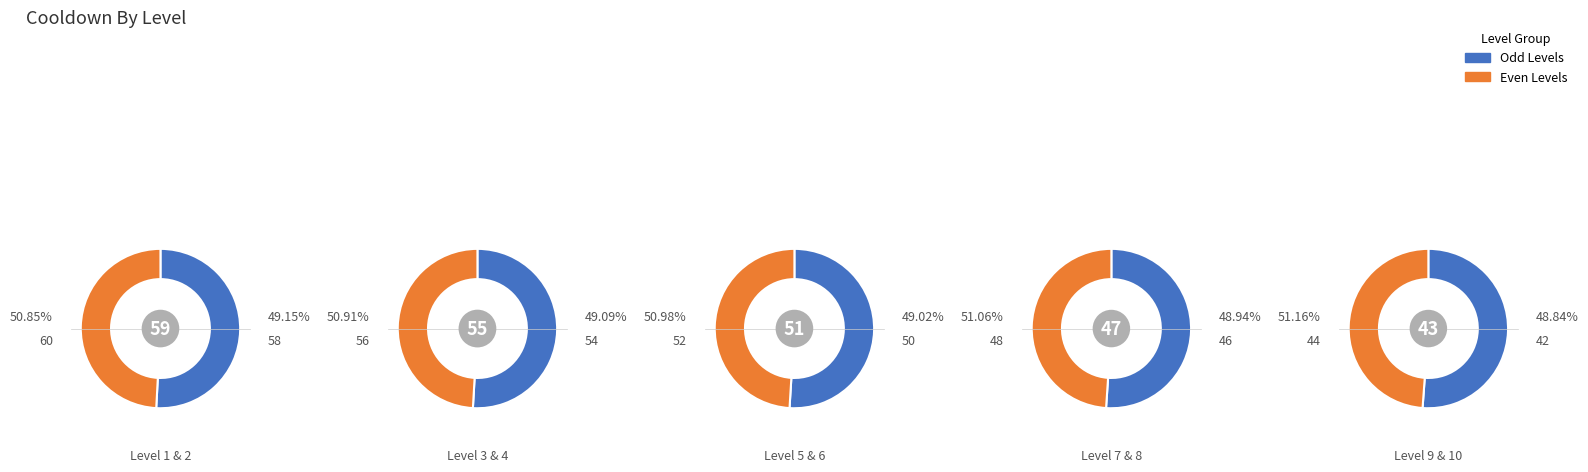

Does 7 represent more than half of the total?

No